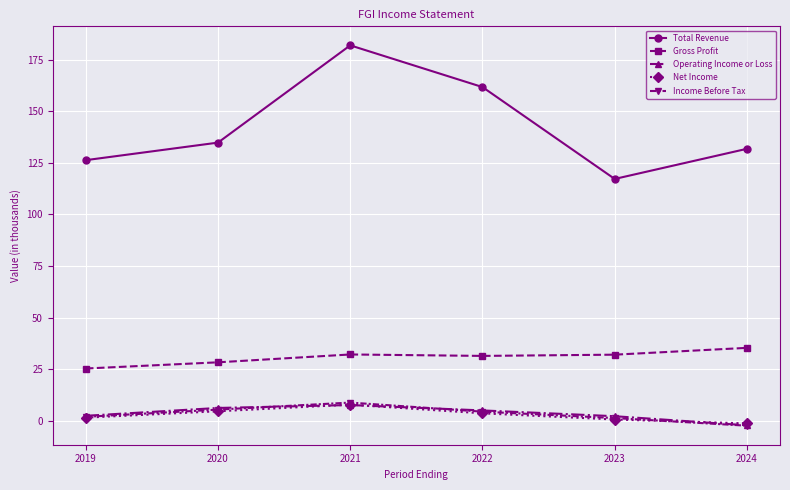

What is the value of the Net Income point at the 6th from the left?

-1.2